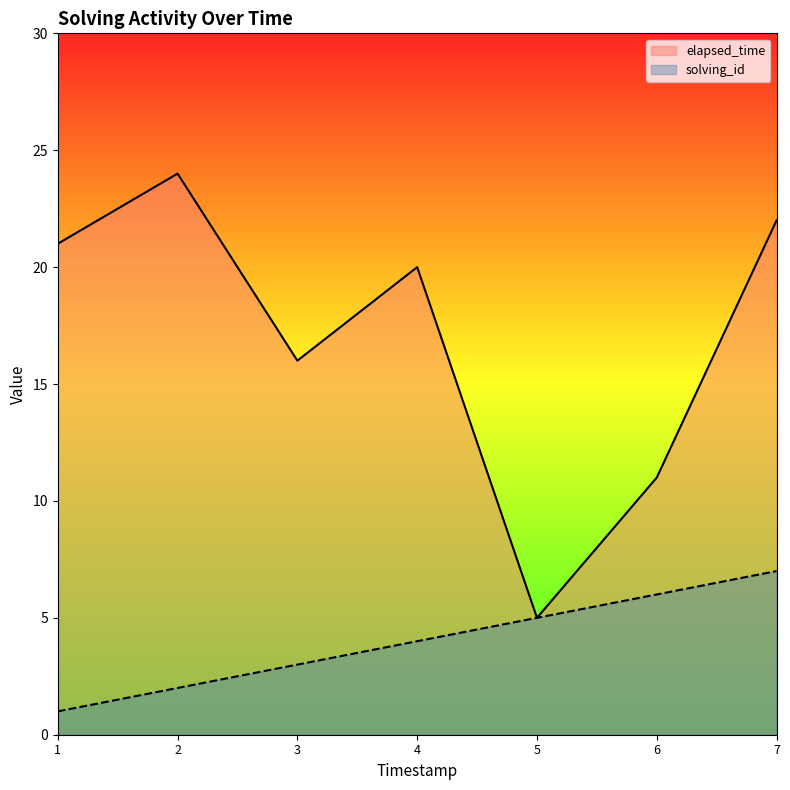

What are all the series names shown in the legend?

elapsed_time, solving_id